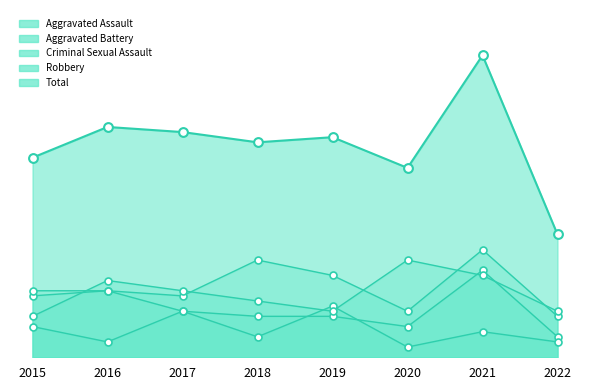

Which series has the largest Y range (max minus min)?

Total